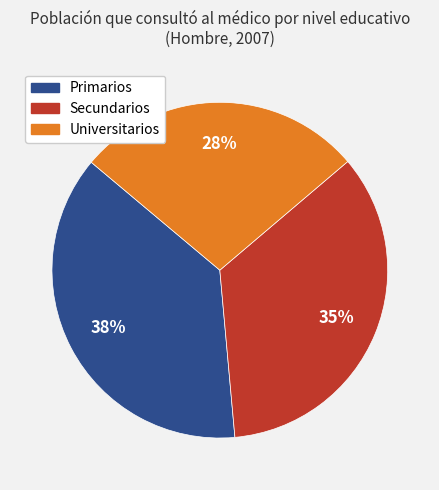

What is the smallest slice in the pie chart?

Universitarios